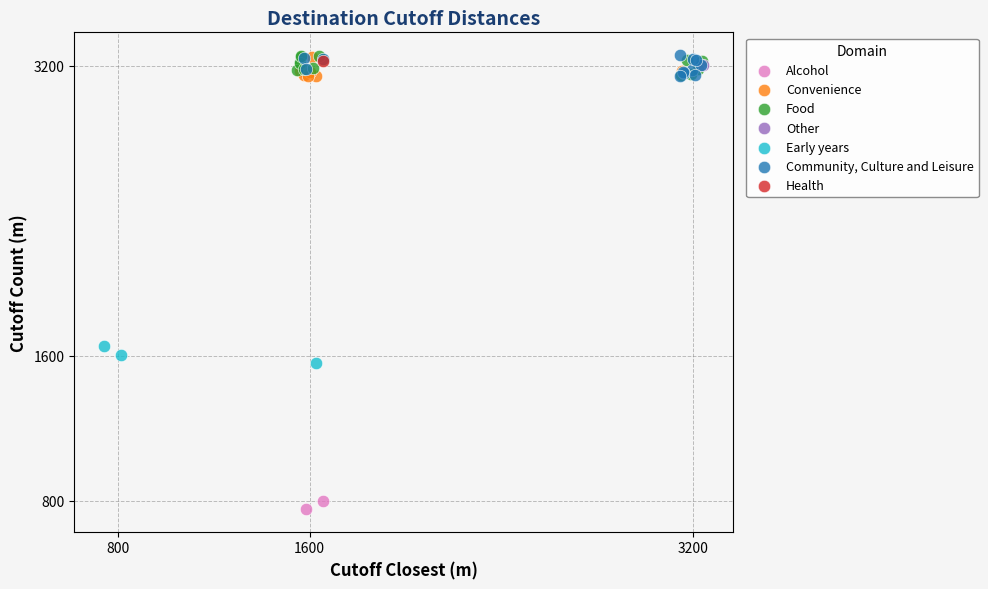

What are all the series names shown in the legend?

Alcohol, Convenience, Food, Other, Early years, Community, Culture and Leisure, Health